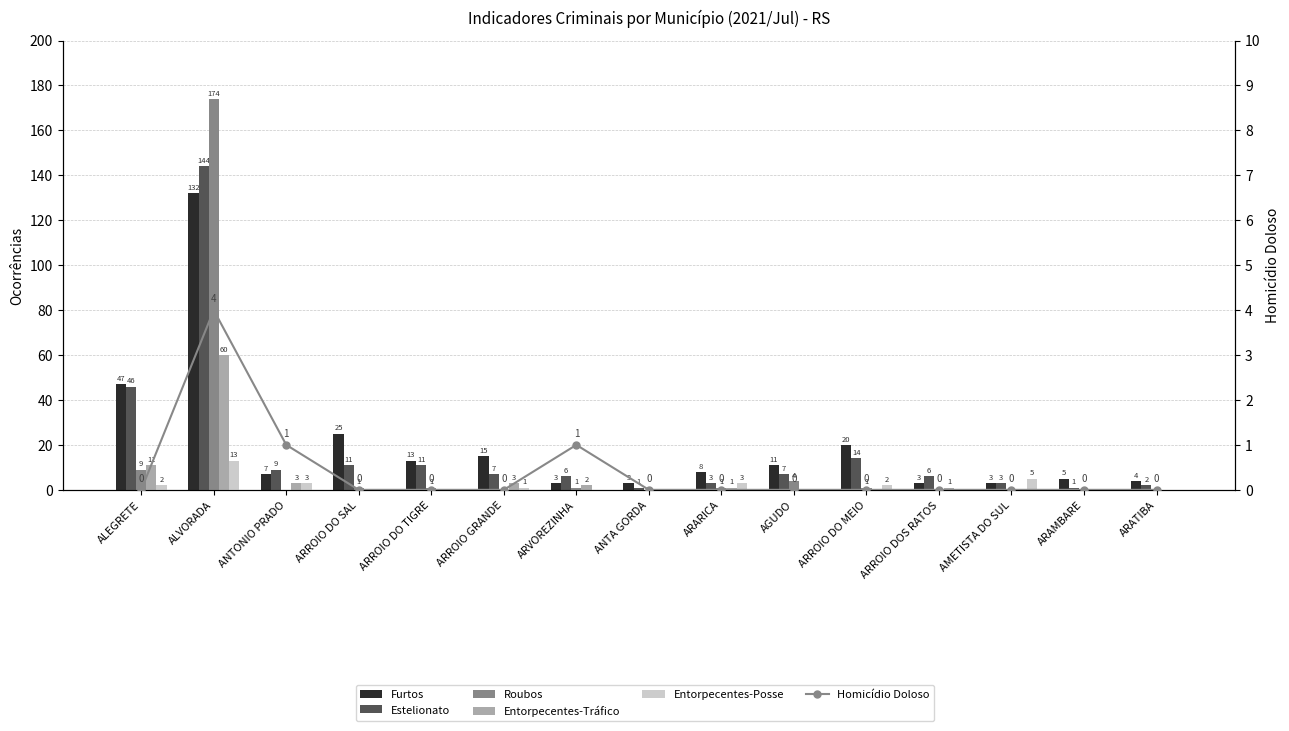

What is the spread (max minus min) of values at ANTA GORDA?

3